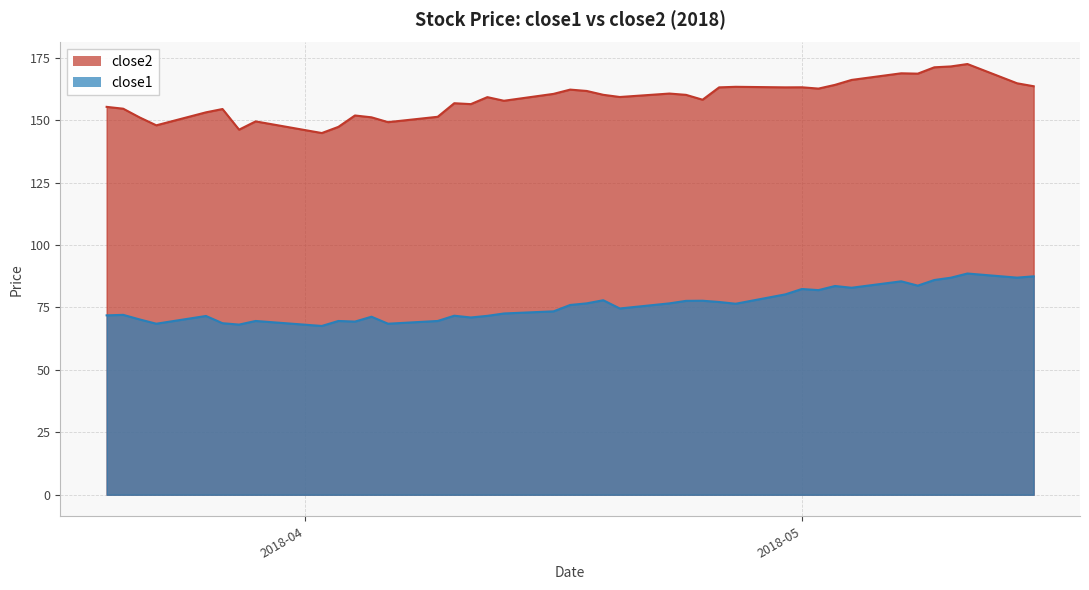

At which label does close1 reach its peak?

2018-05-11